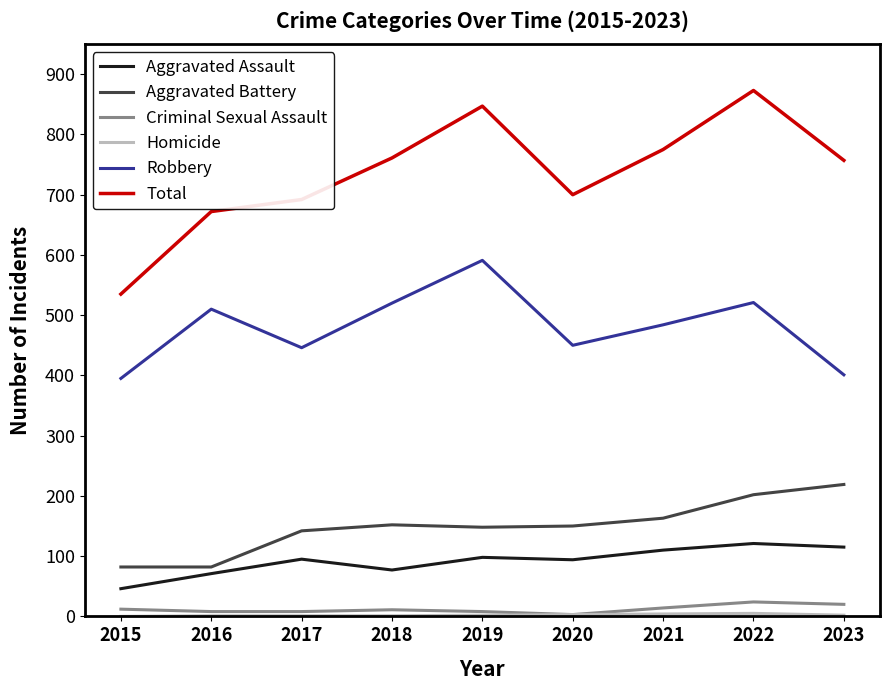

Count the number of categories in the chart.

9